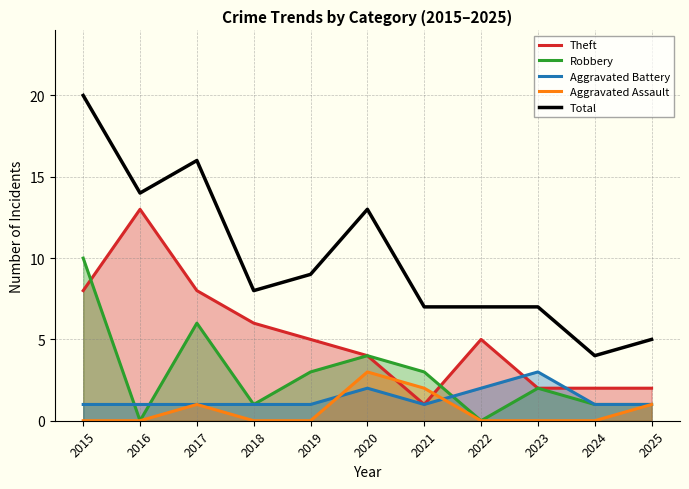

List the labels in order of Theft value, largest first.

2016, 2015, 2017, 2018, 2019, 2022, 2020, 2023, 2024, 2025, 2021